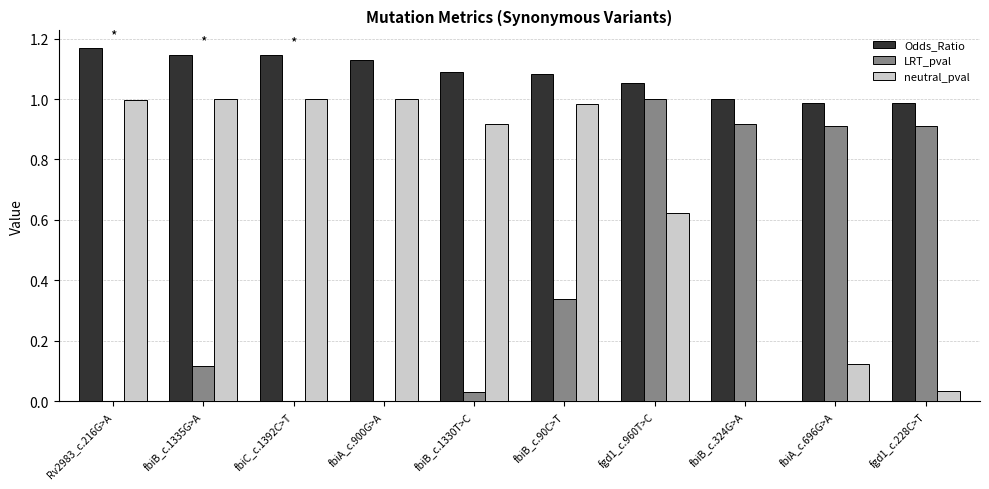

What is the total value across all series at fbiB_c.1335G>A?

2.3